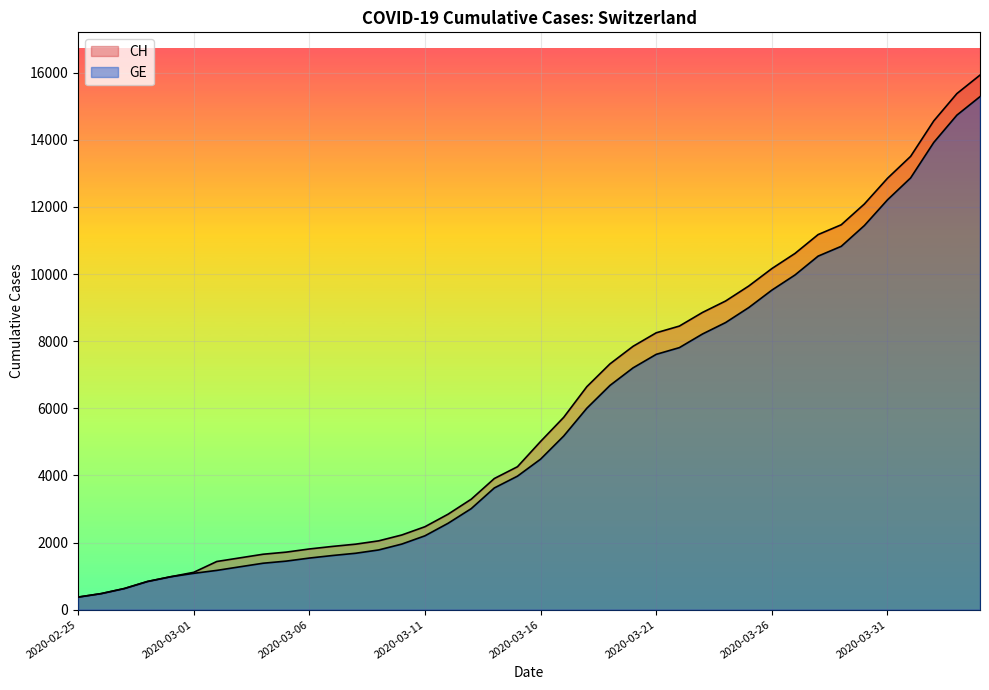

True or false: CH and GE intersect in this chart.

False